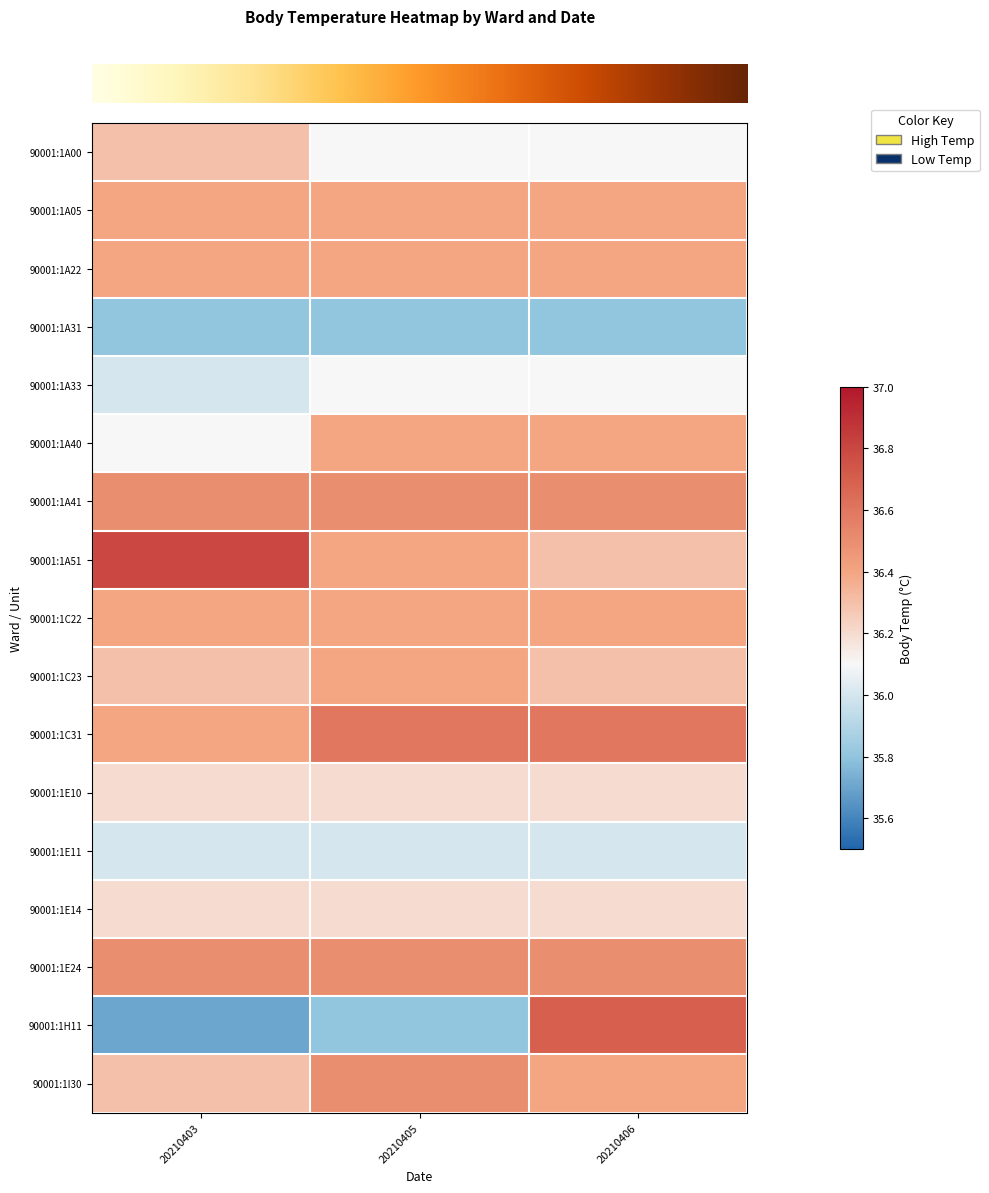

What is the maximum value shown in the chart?

36.8